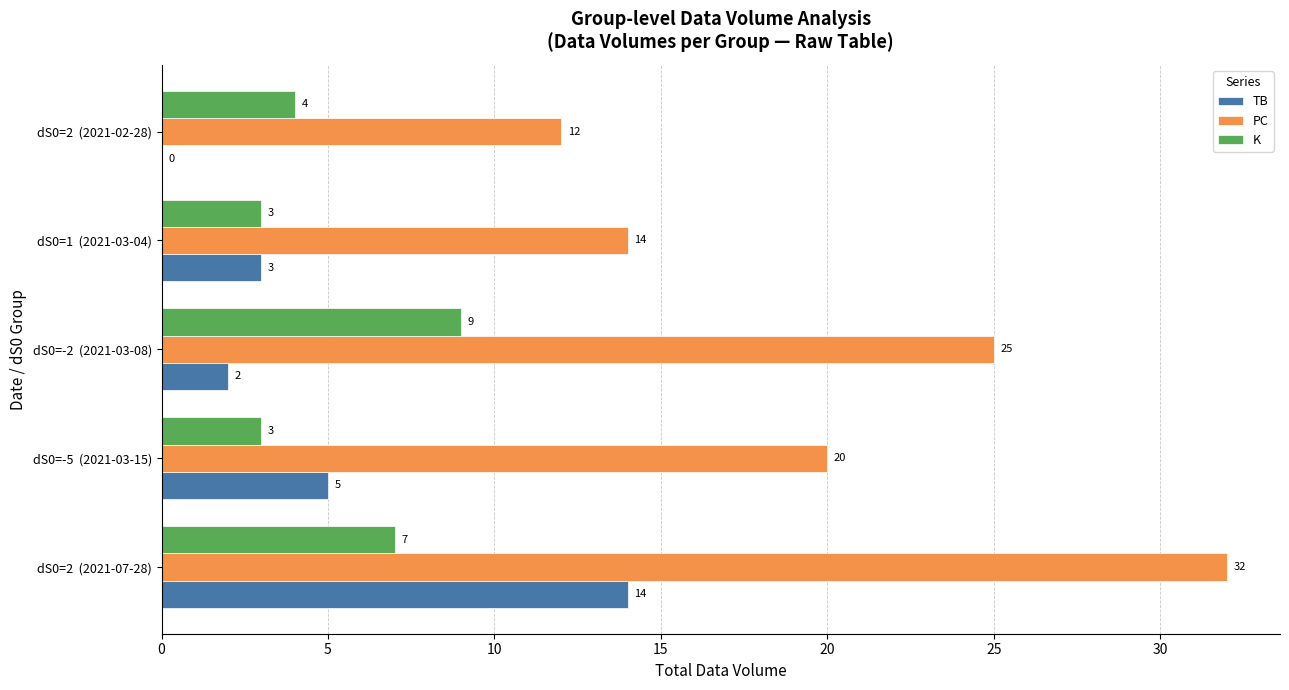

Between dS0=2  (2021-07-28) and dS0=-2  (2021-03-08), which series saw the biggest shift?

TB